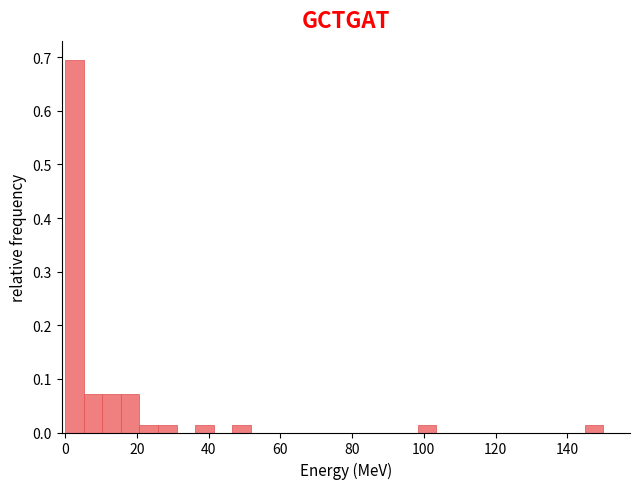

Around what value on the x-axis is the tallest bar? Give the approximate position of its centre, as read against the axis.

2